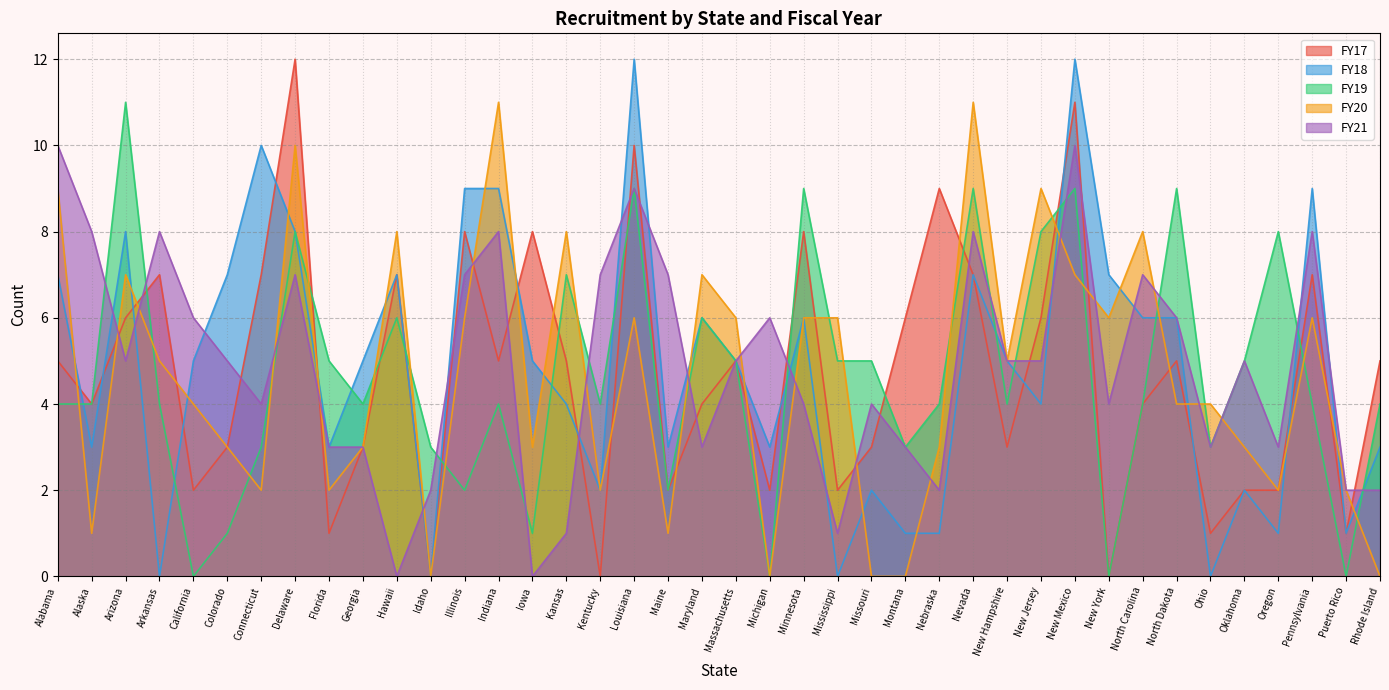

The FY20 series shows 2 at North Dakota. True or false?

False